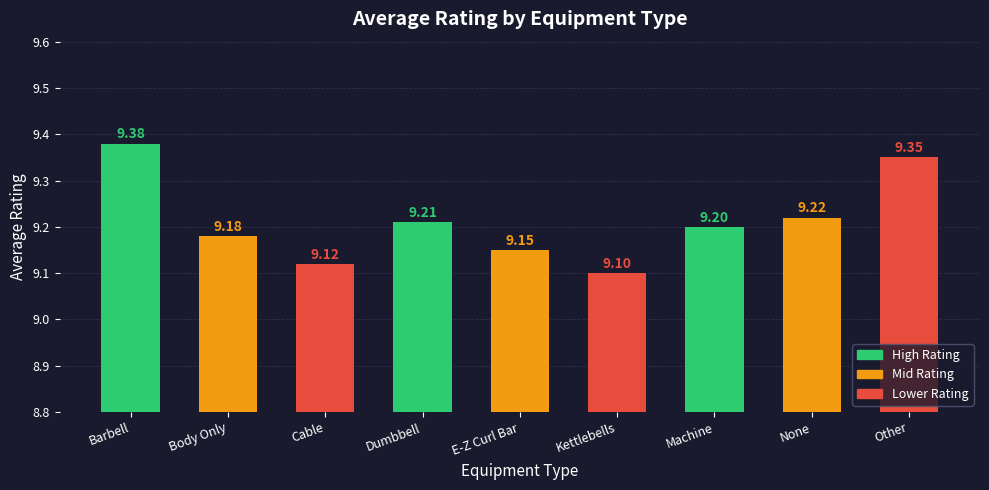

Which label corresponds to the largest value in the chart?

Barbell